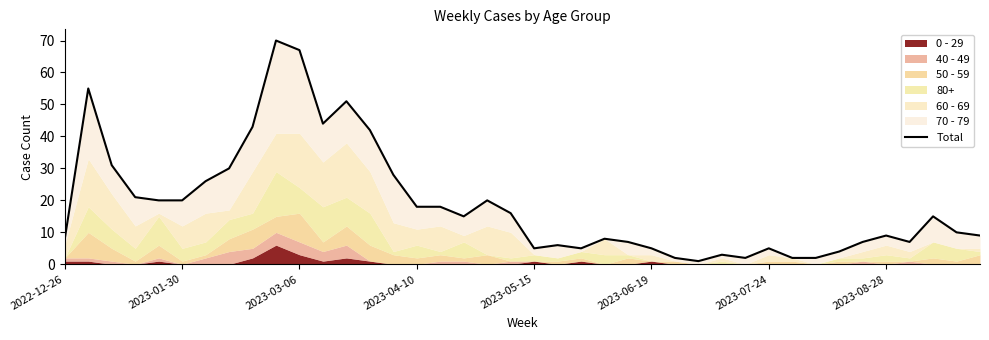

Reading left to right, transcribe all the data shown in this chart.

8	55	31	21	20	20	26	30	43	70	67	44	51	42	28	18	18	15	20	16	5	6	5	8	7	5	2	1	3	2	5	2	2	4	7	9	7	15	10	9